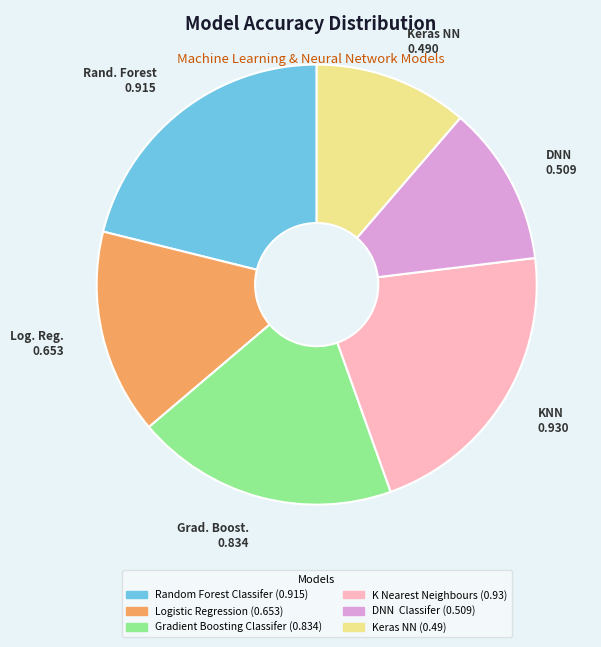

Is there a majority slice in this chart?

No